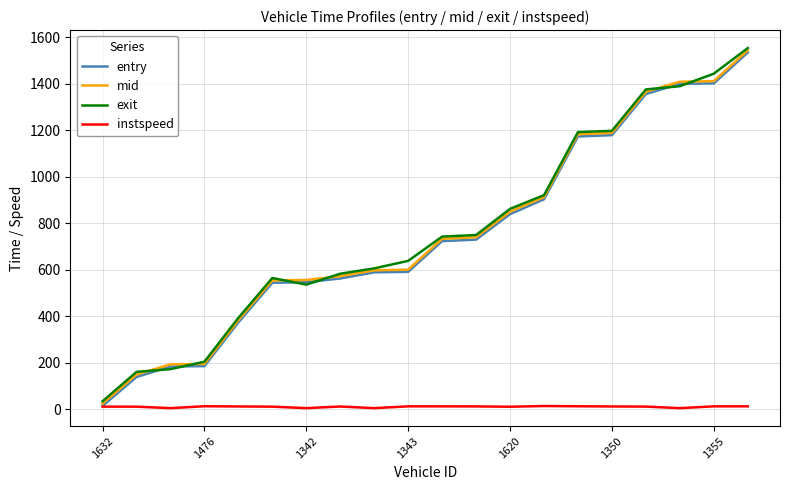

How many values in the mid series are below 733?

10